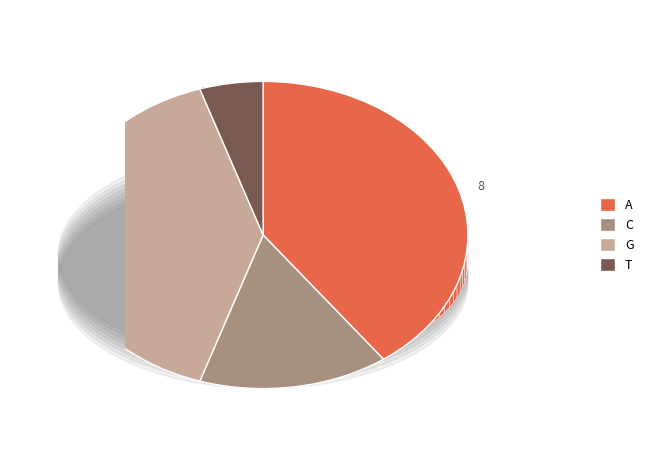

The A slice represents 45% of the pie. True or false?

False